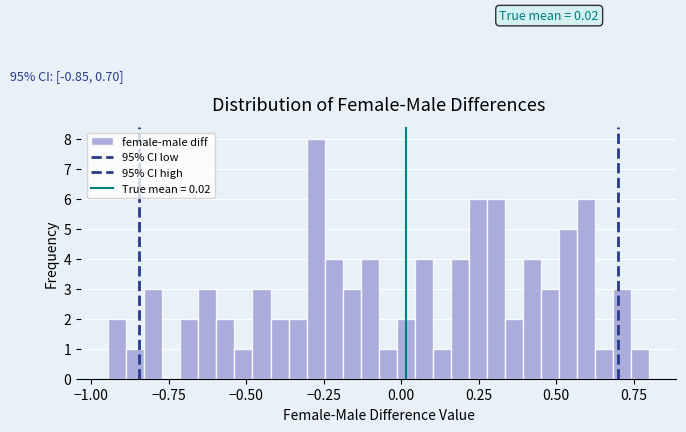

Read against the x-axis, roughly where is the centre of the tallest bar?

-0.30